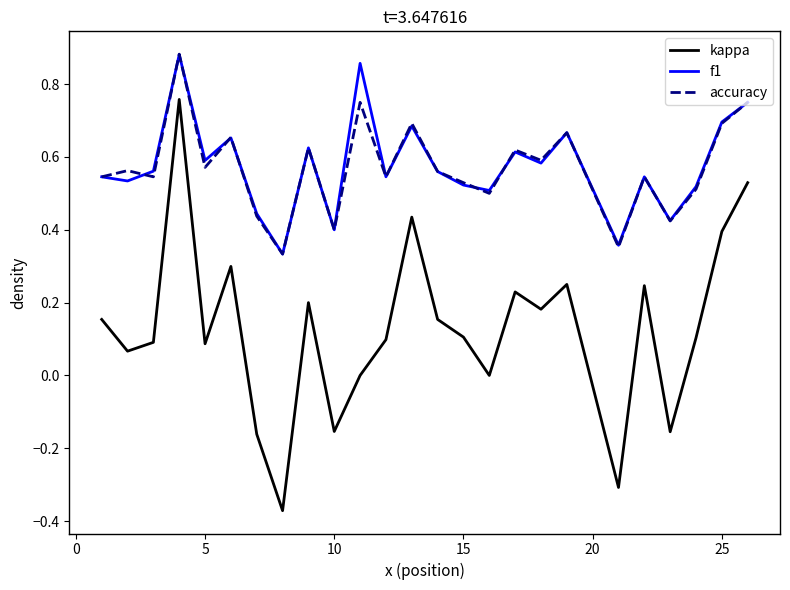

True or false: kappa and accuracy cross at least once.

False